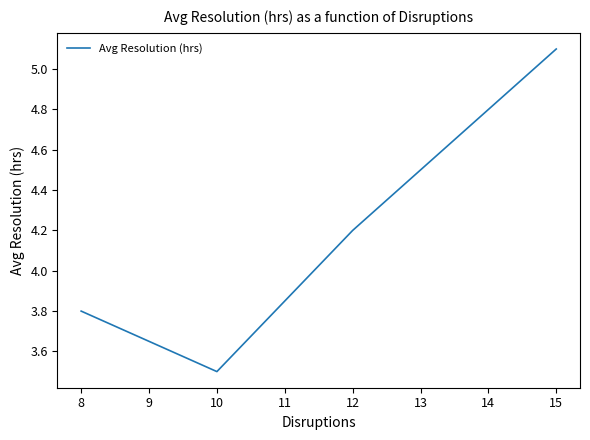

Count the number of values greater than 4.

2